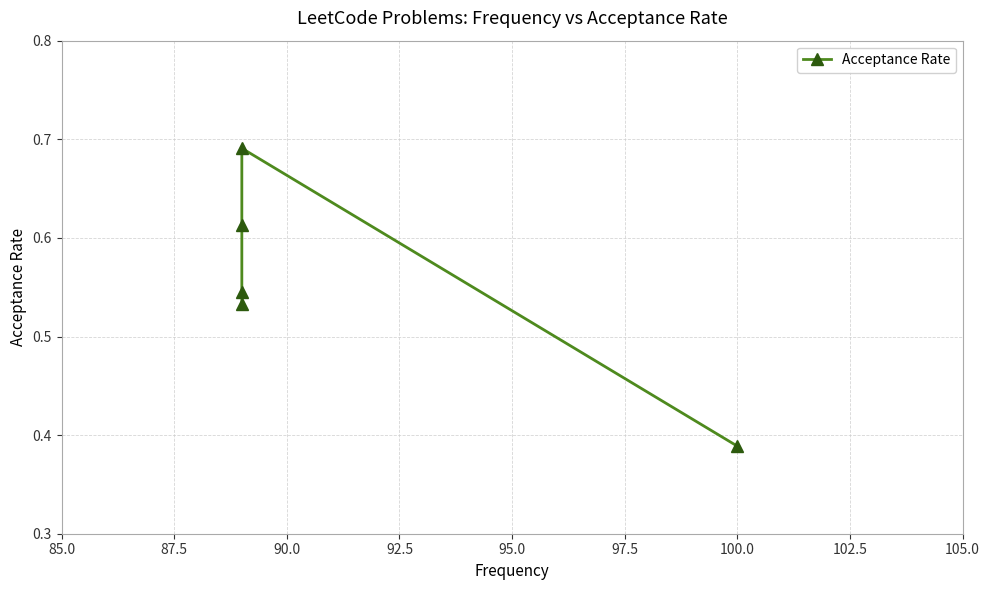

What is the value of the 2nd point from the left?

0.5